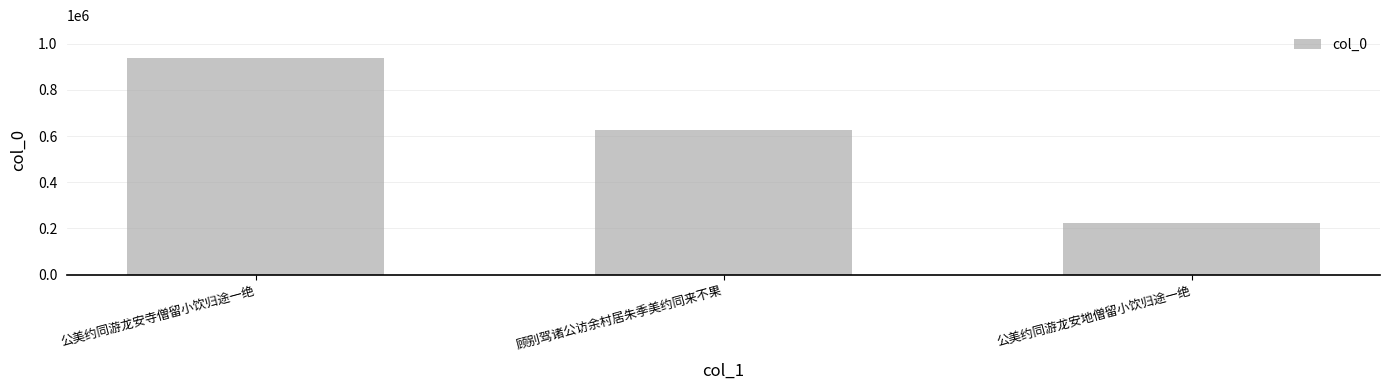

What is the maximum value shown in the chart?

938935